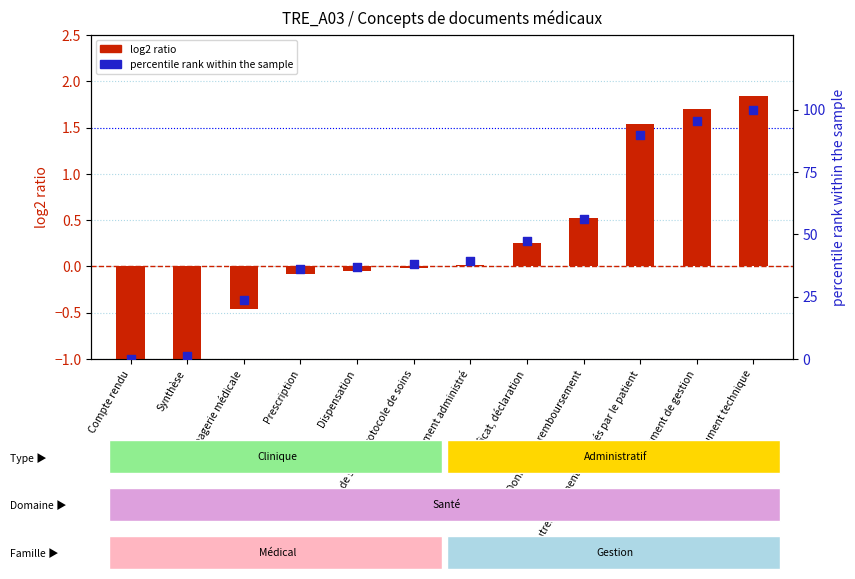

Which series reaches the maximum Y coordinate?

percentile rank within the sample